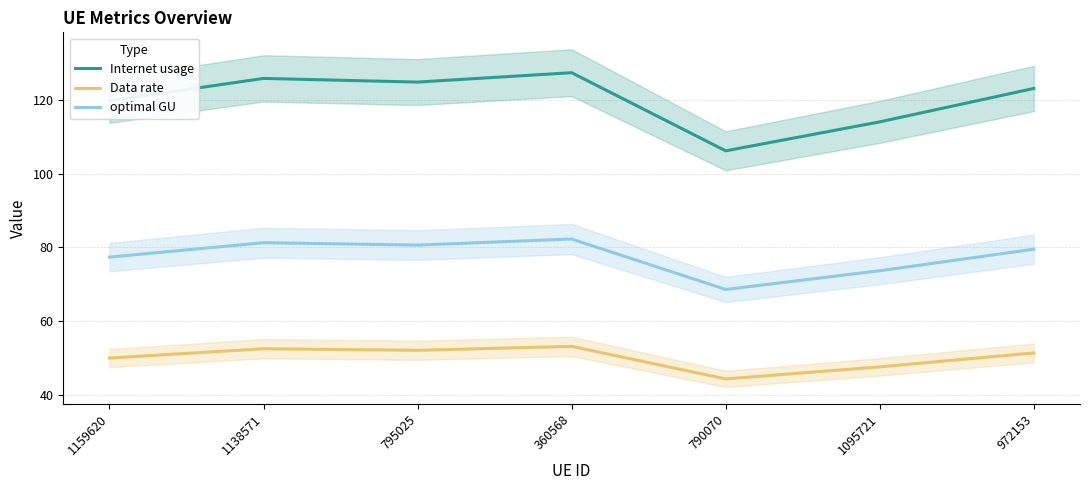

How many lines are shown in the chart?

3